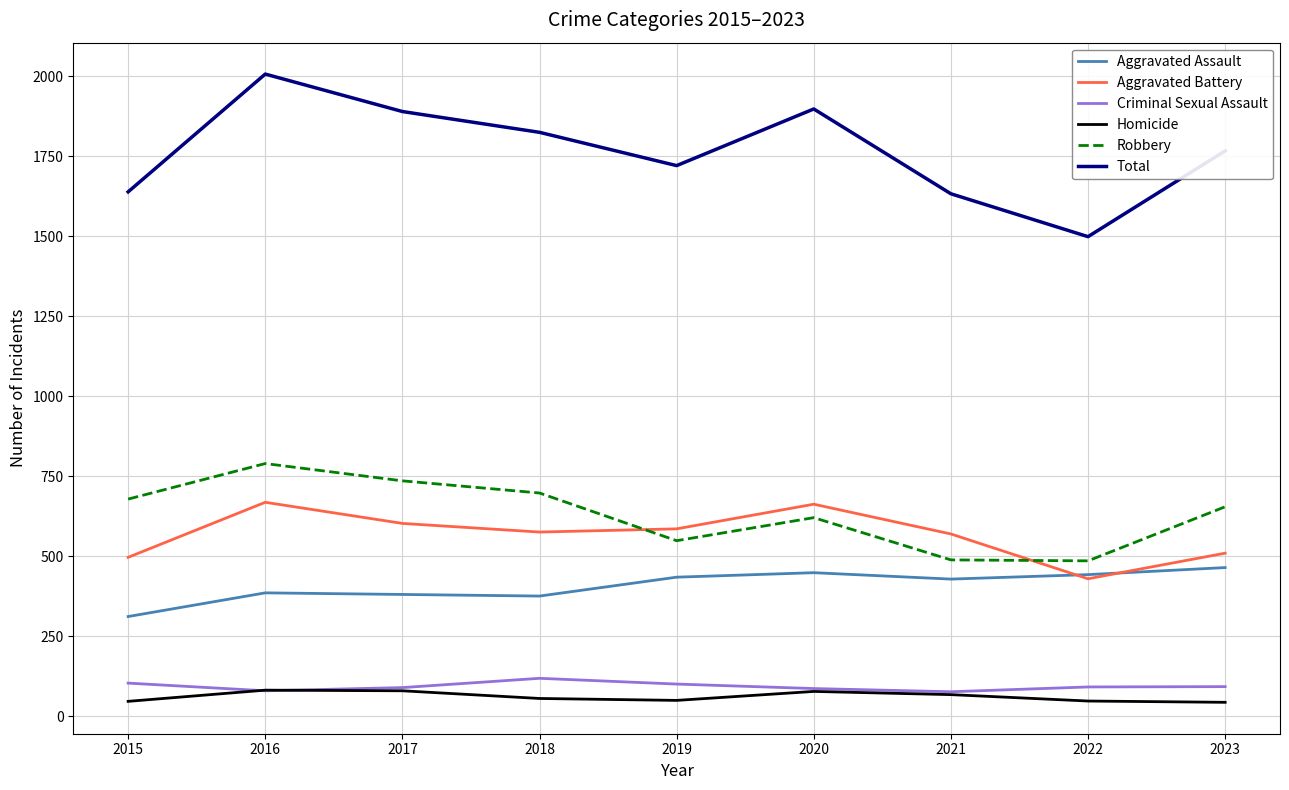

What is the average value of the Aggravated Battery series?

567